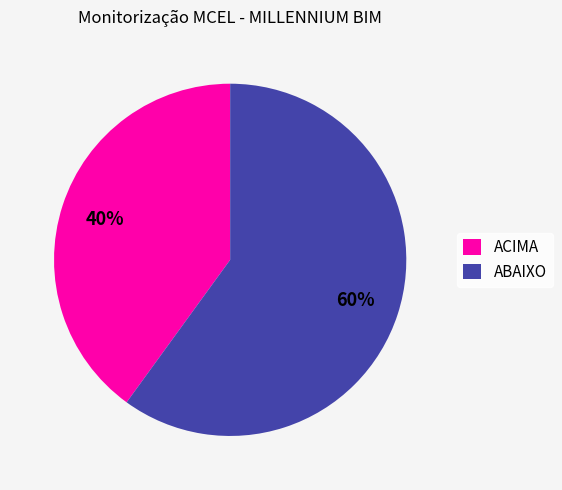

Does any single category account for the majority?

Yes